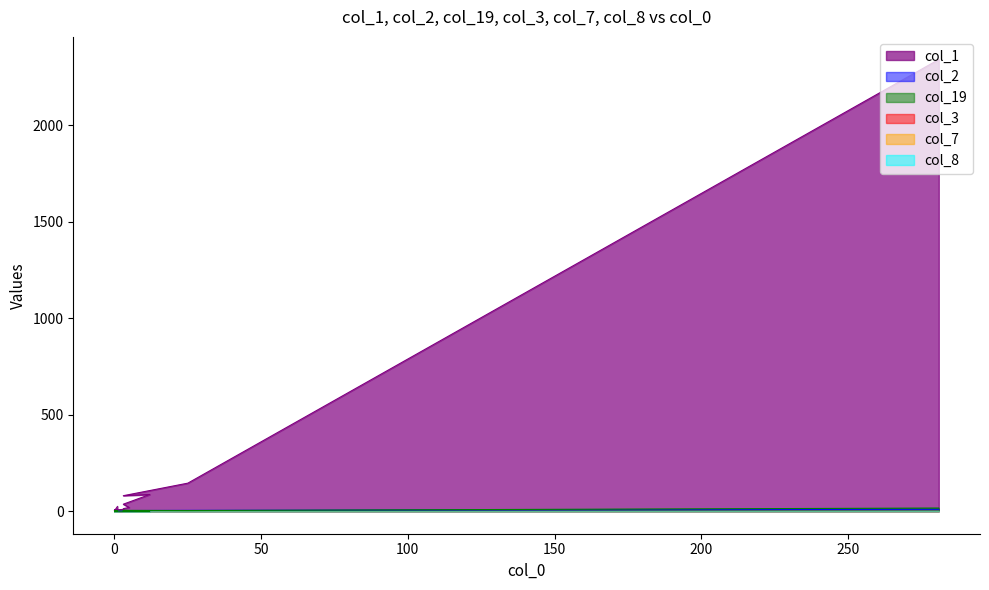

At which label does col_19 reach its peak?

281